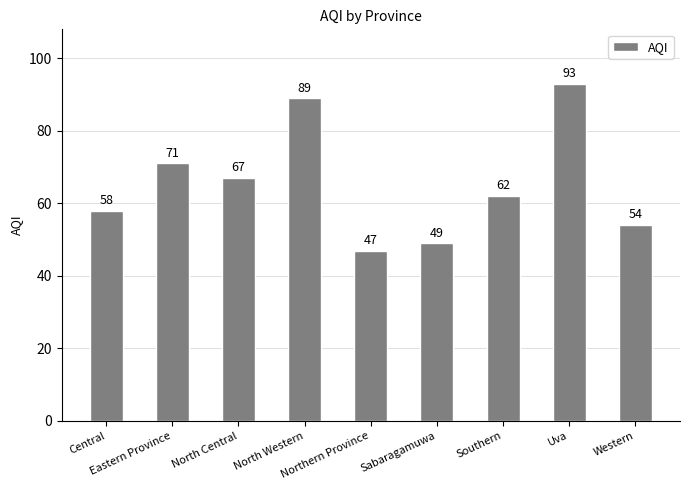

Are the bars grouped side by side (vs. stacked)?

No